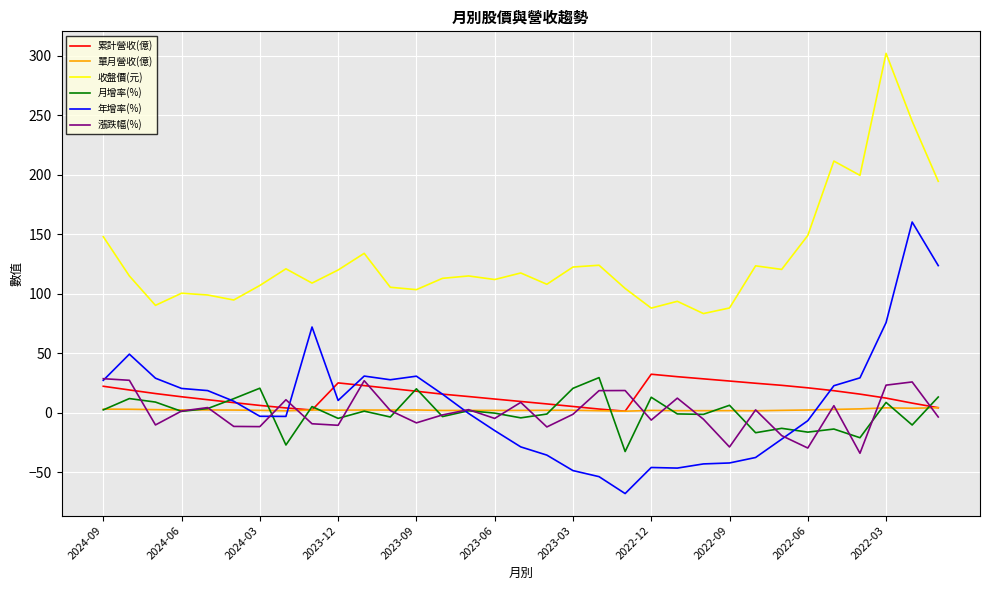

Which series has the largest total across all categories?

收盤價(元)